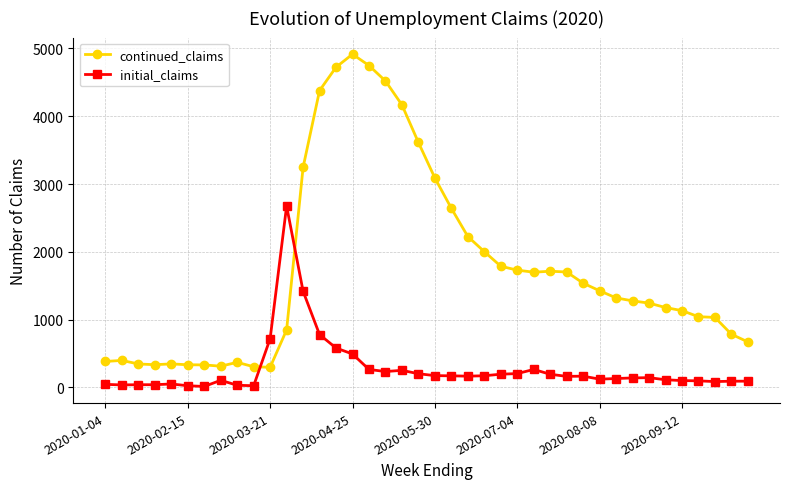

What is the sum of all initial_claims values?

11060